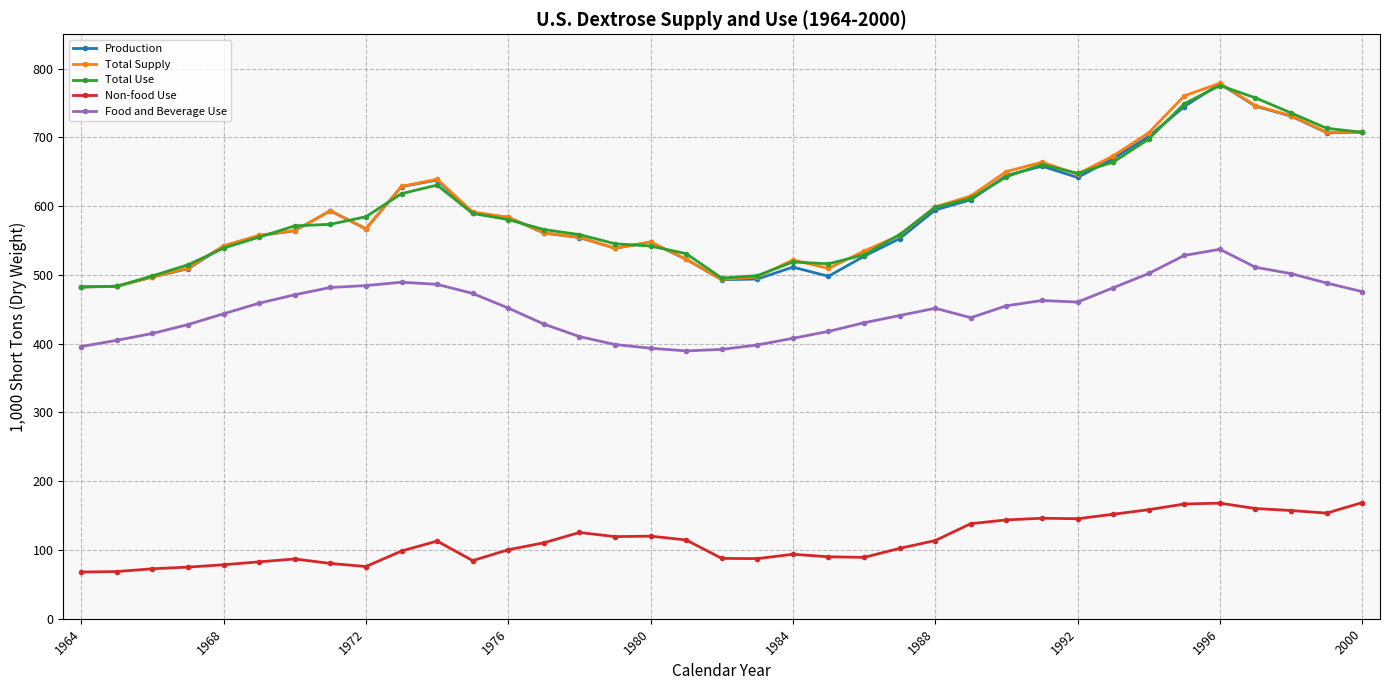

At how many categories does at least one series exceed 697?

7